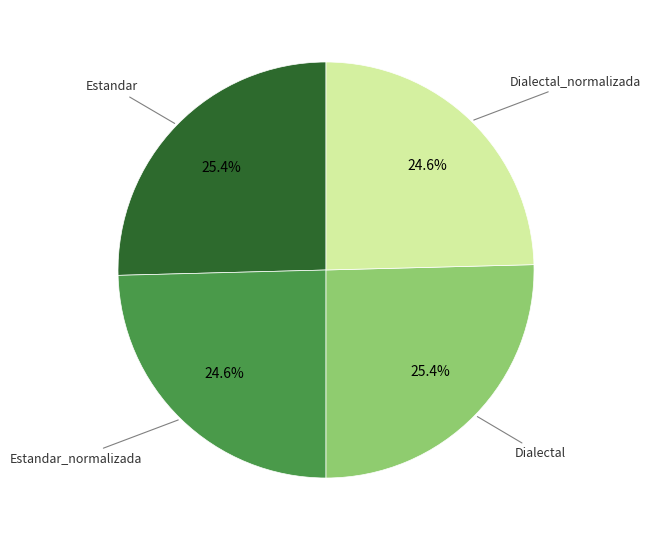

Is there a majority slice in this chart?

No